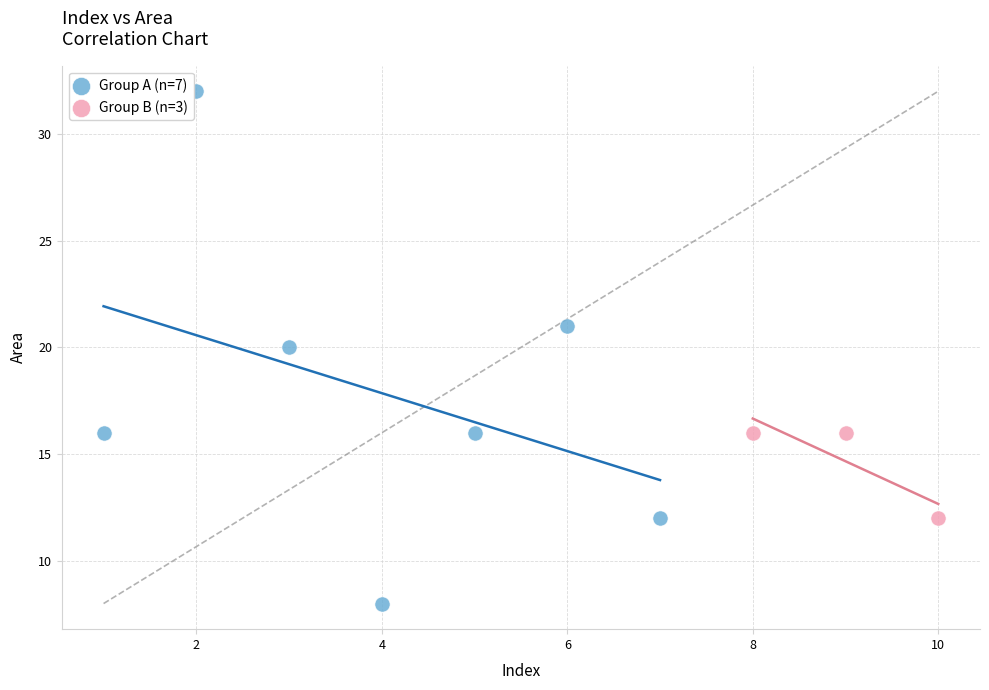

Which series reaches the maximum Y coordinate?

Group A (n=7)